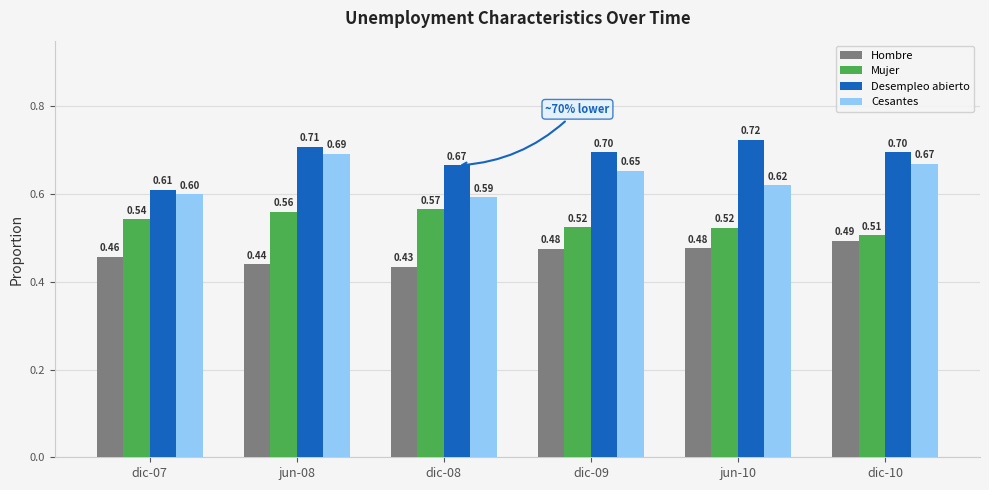

Which series has the widest spread of values?

Desempleo abierto